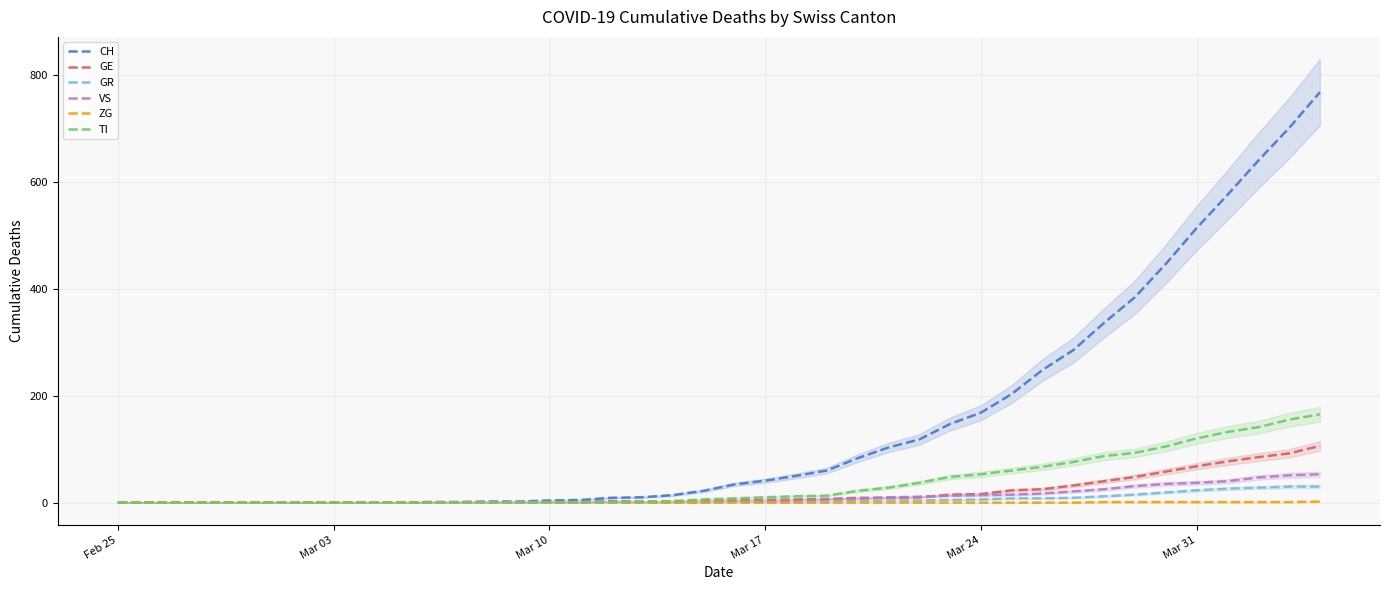

True or false: VS has more than 2 interior local peaks.

False